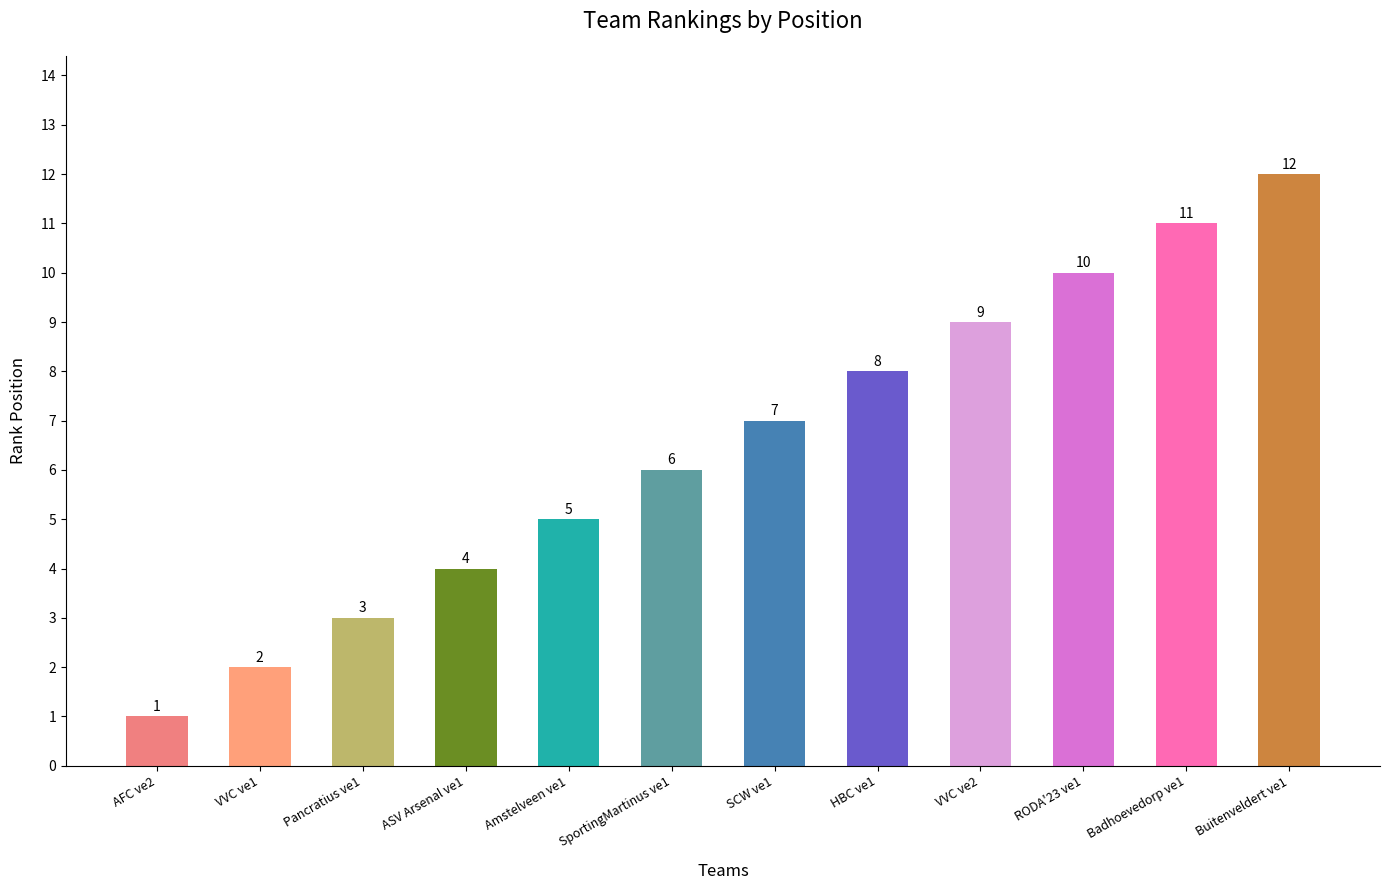

Is it true that the value at RODA'23 ve1 is 10?

True